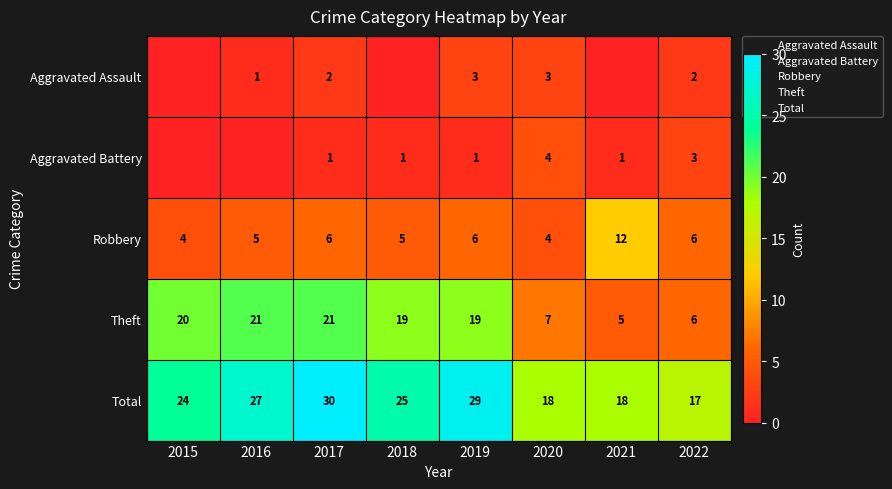

Is it true that Total equals 47 at 2017?

False